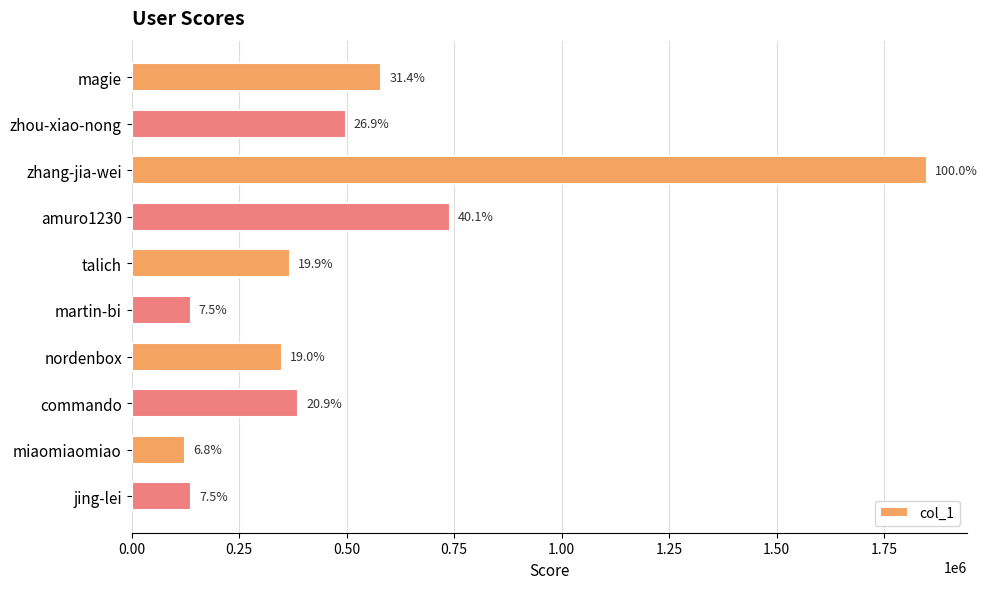

Does the chart contain any negative values?

No